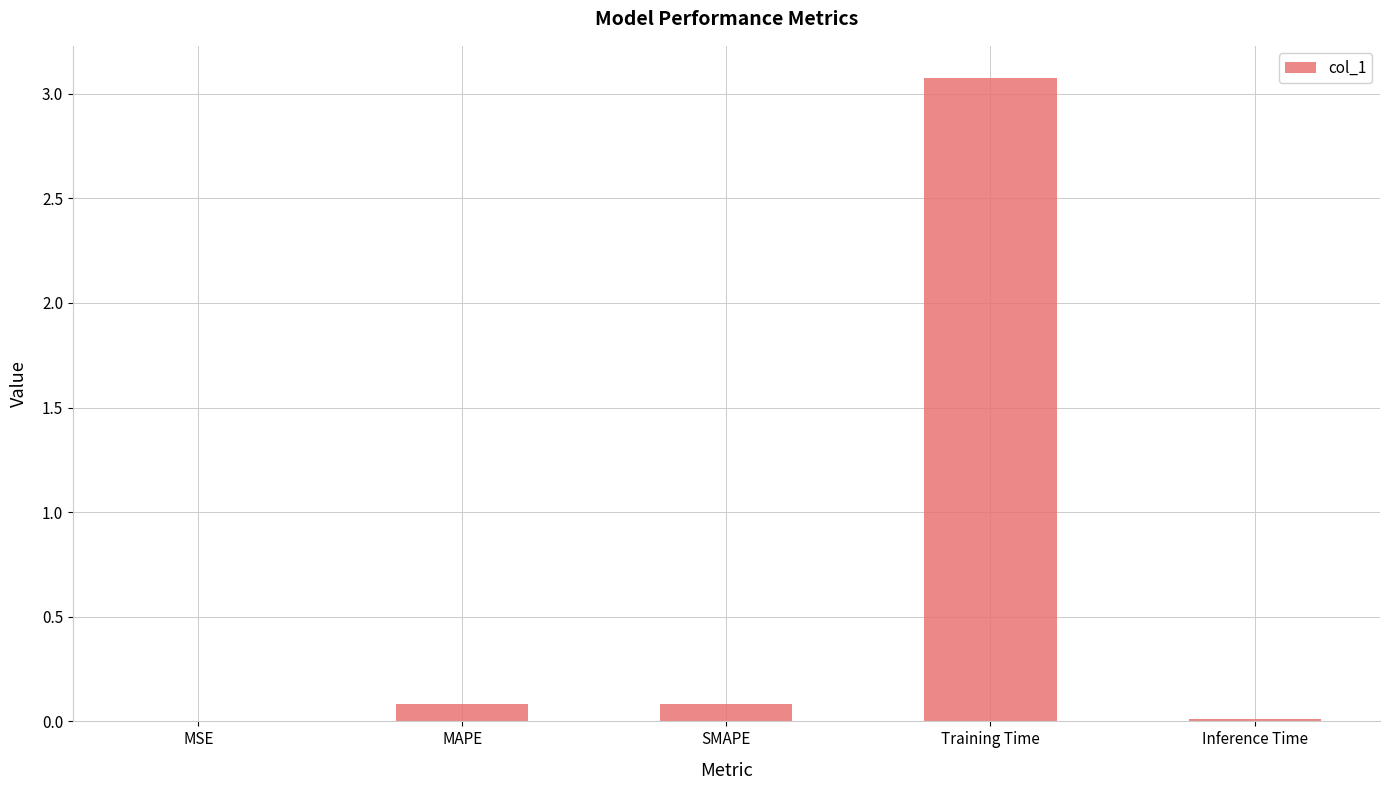

How many categories are shown in the chart?

5